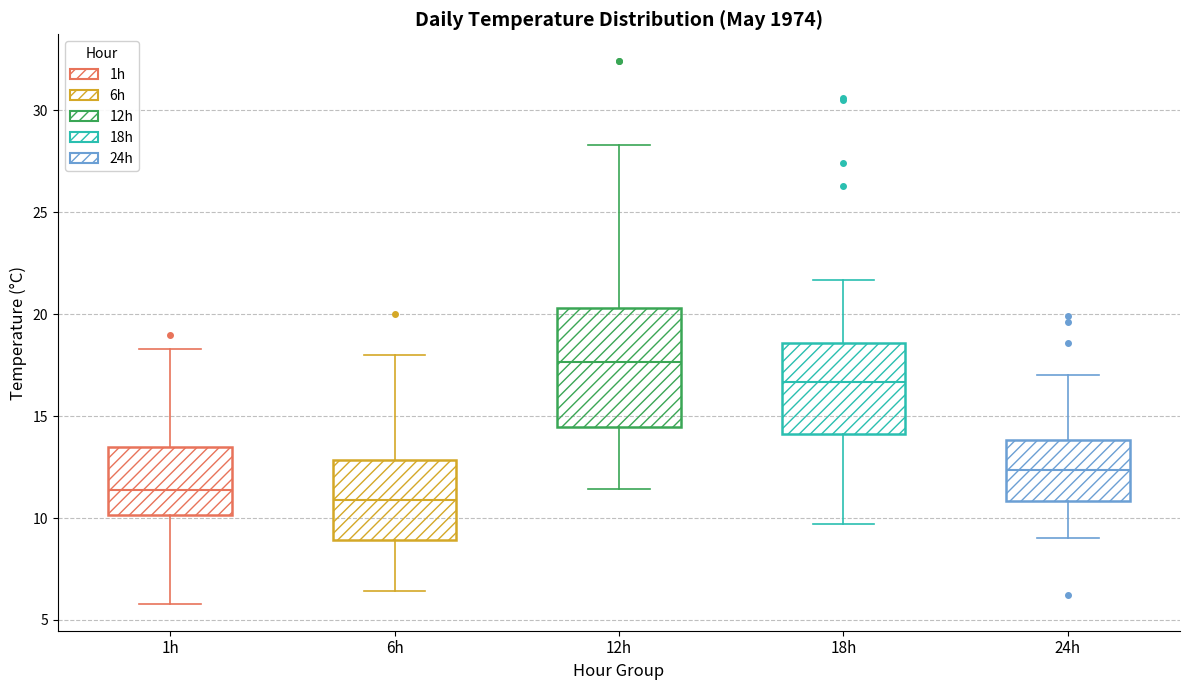

Reading left to right, read every box against the y-axis: the position of its median line, the range the box covers, and the ends of its whiskers. The values are not printed on the chart, so give them approximately, as read against the axis.

1h: median 11.5, box 10.0 to 13.5, whiskers 6.0 to 18.5
6h: median 11.0, box 9.0 to 13.0, whiskers 6.5 to 18.0
12h: median 17.5, box 14.5 to 20.5, whiskers 11.5 to 28.5
18h: median 16.5, box 14.0 to 18.5, whiskers 9.5 to 21.5
24h: median 12.5, box 11.0 to 14.0, whiskers 9.0 to 17.0